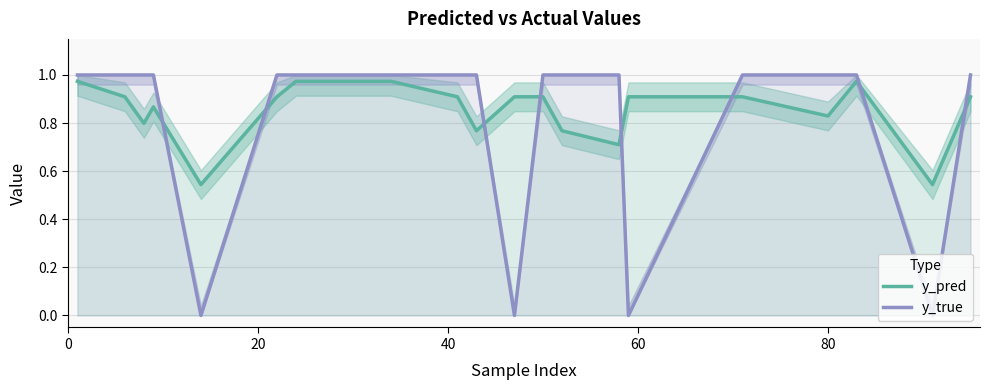

What is the difference between the second highest and second lowest values in the y_true series?

1.0